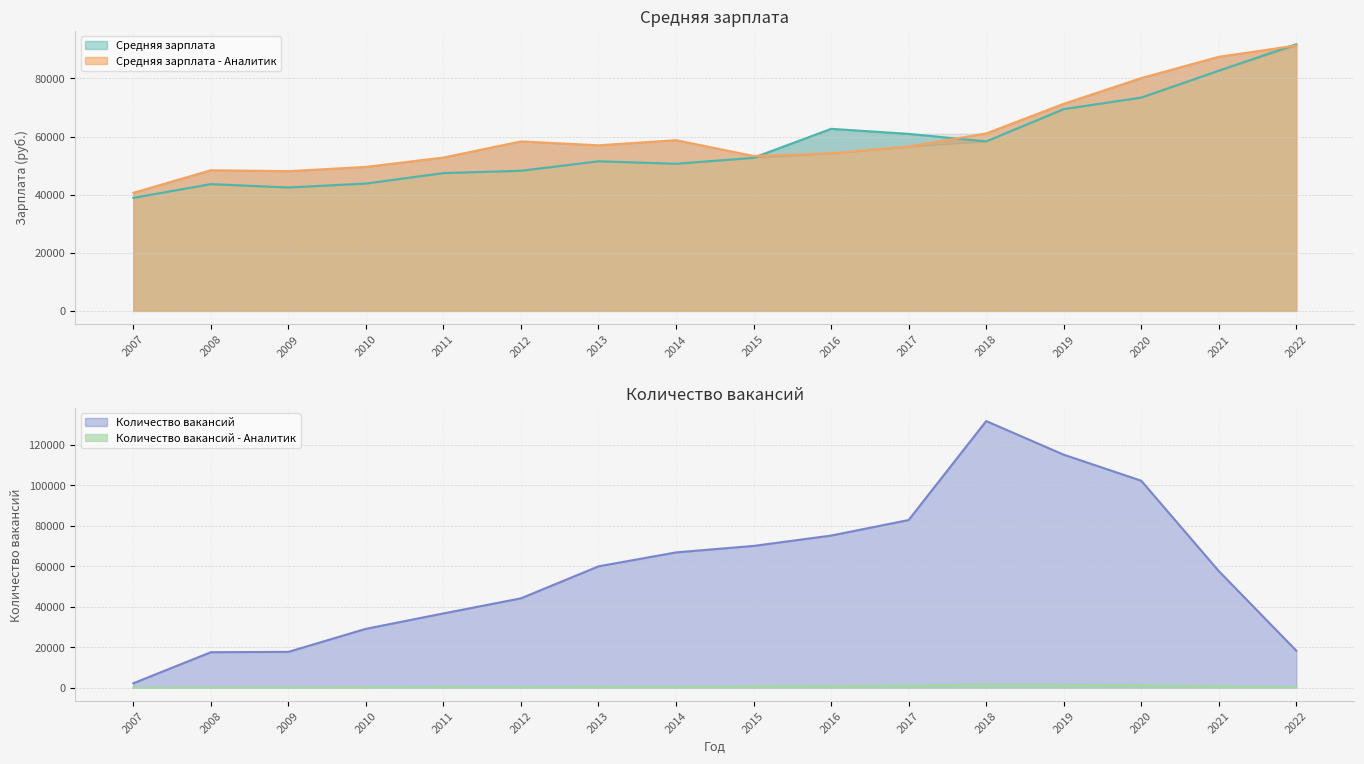

True or false: Средняя зарплата has a value of 72143 at 2014.

False